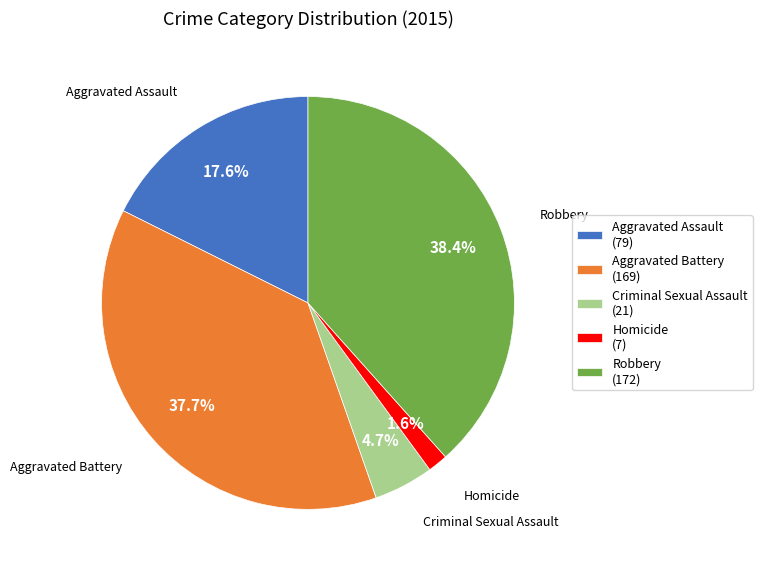

What percentage is the Aggravated Assault slice, to the nearest percent?

18%